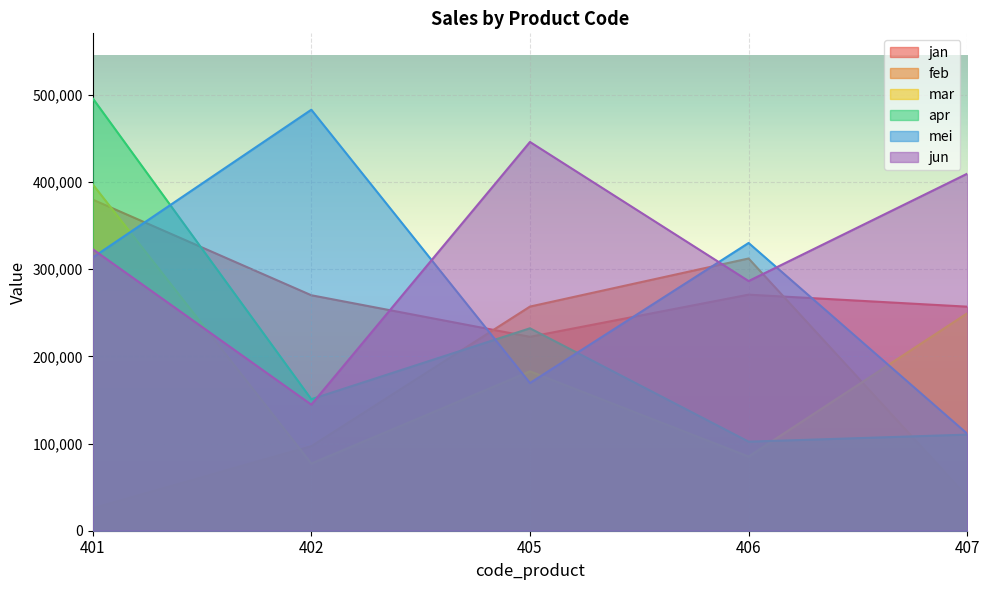

Rank the categories by jan value from lowest to highest.

405, 407, 402, 406, 401